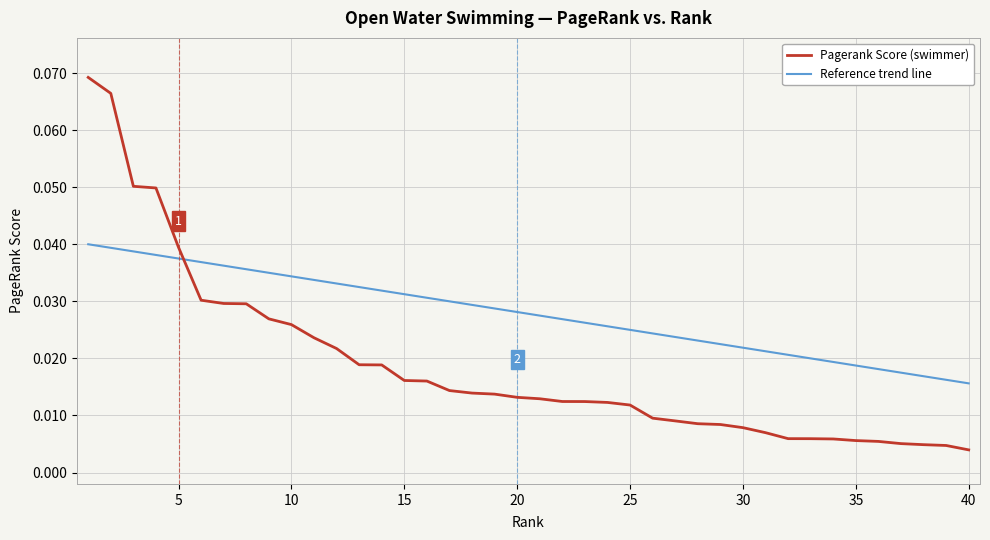

After their last crossing, which series has the higher values: Pagerank Score (swimmer) or Reference trend line?

Reference trend line